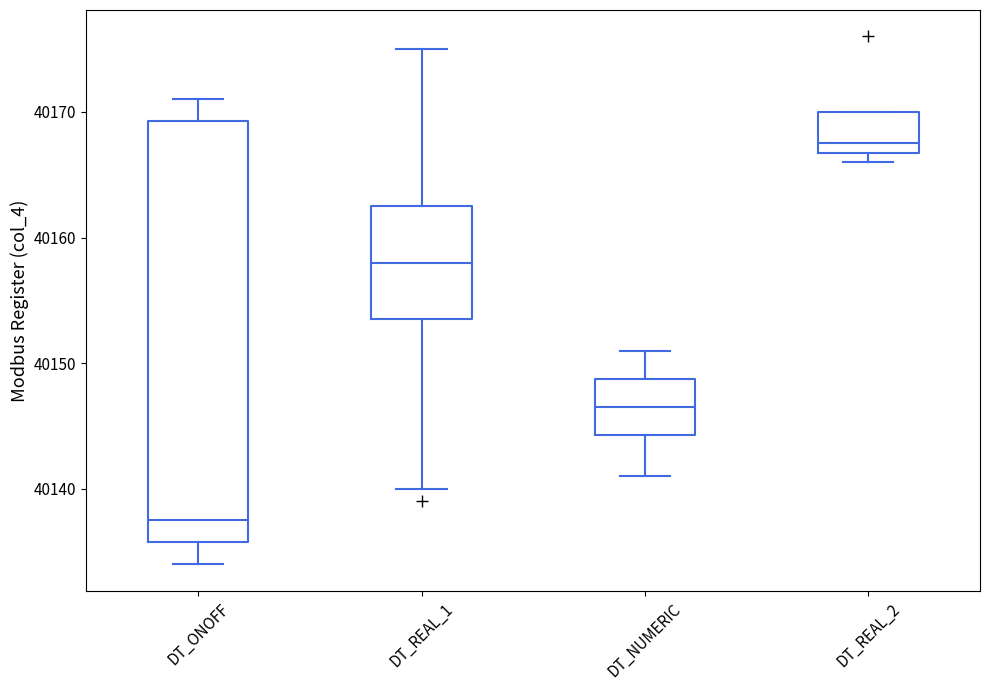

Where is the upper edge of the box for DT_ONOFF on the y-axis? The values are not printed on the chart, so give them approximately, as read against the axis.

40169